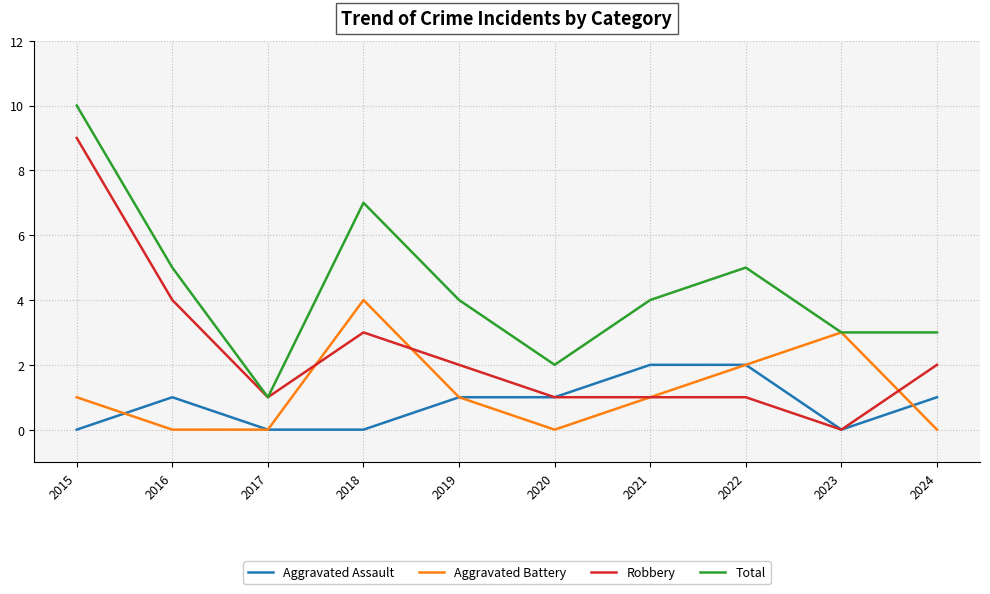

List the series in order of their peak value, highest first.

Total, Robbery, Aggravated Battery, Aggravated Assault